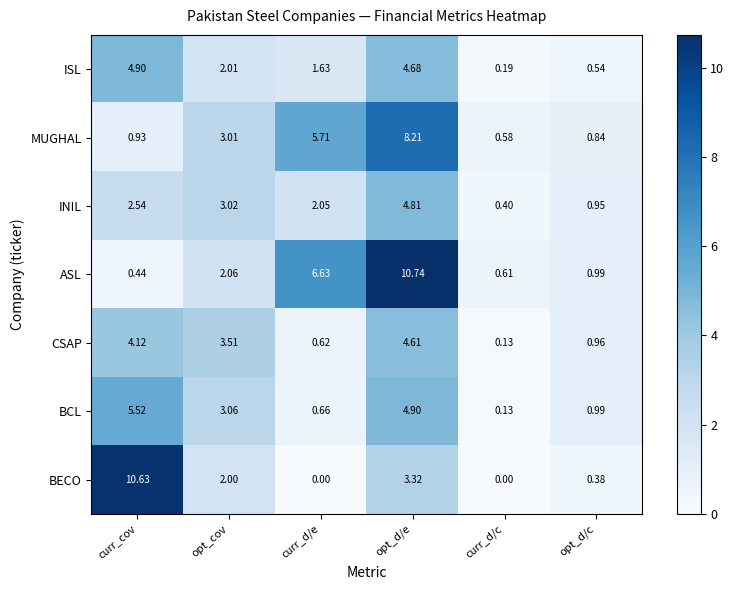

Which series has the largest total across all categories?

ASL